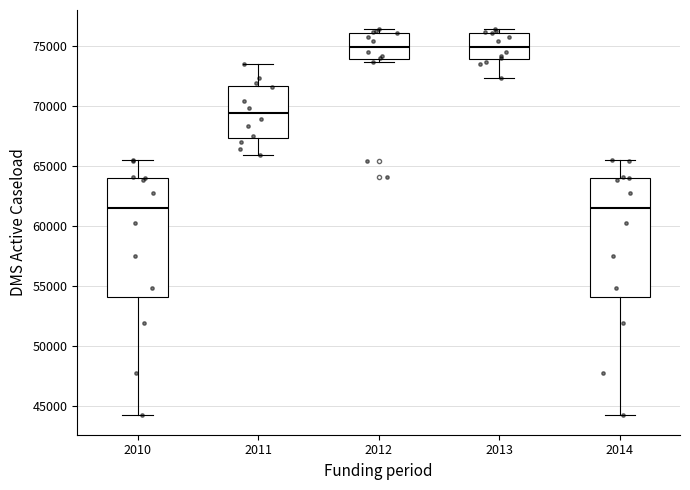

Where does the upper whisker of the box at x = 2011 end on the y-axis? The values are not printed on the chart, so give them approximately, as read against the axis.

73500